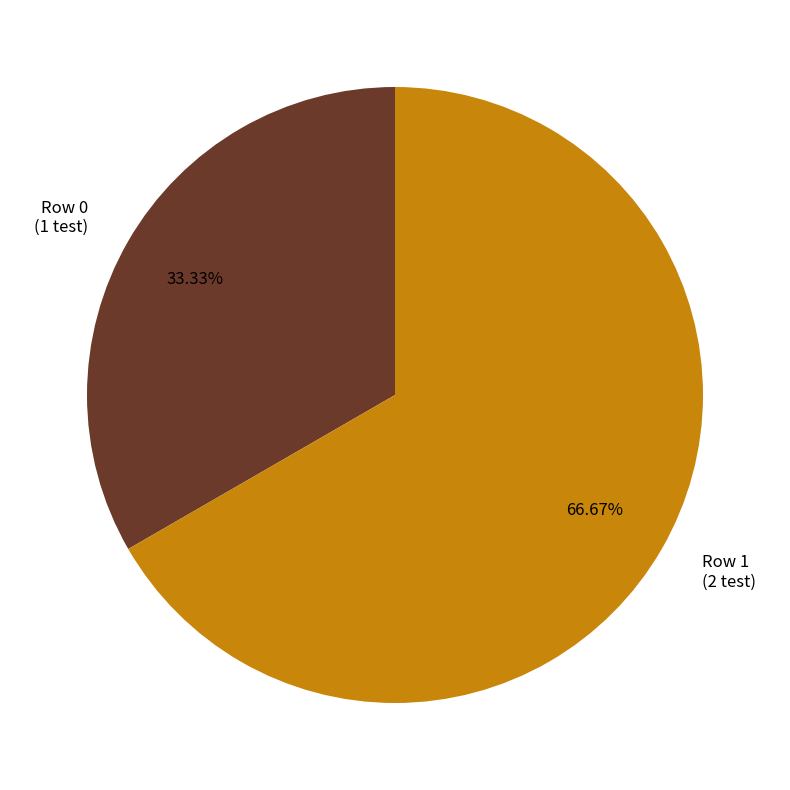

Which category has the biggest portion of the pie?

Row 1 (2 test)